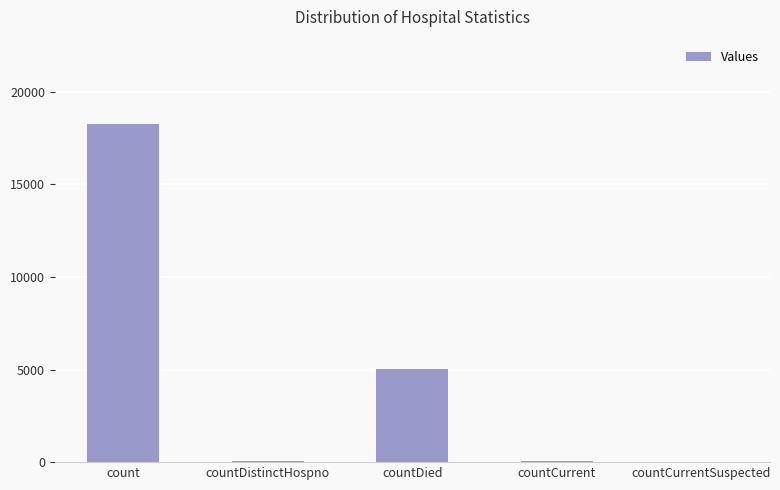

What is the change in value from countDied to countCurrentSuspected?

-5047